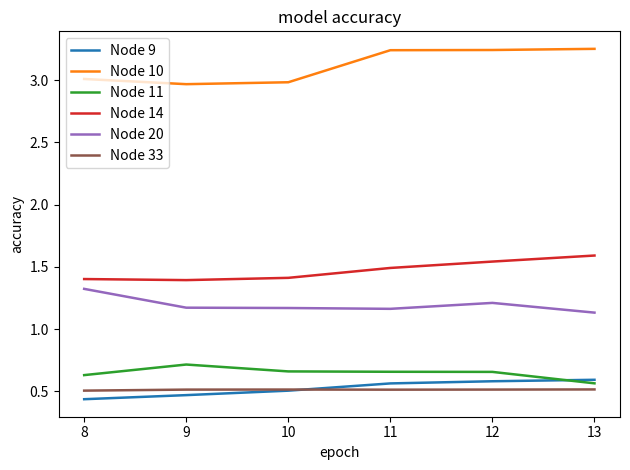

Count the number of categories in the chart.

6